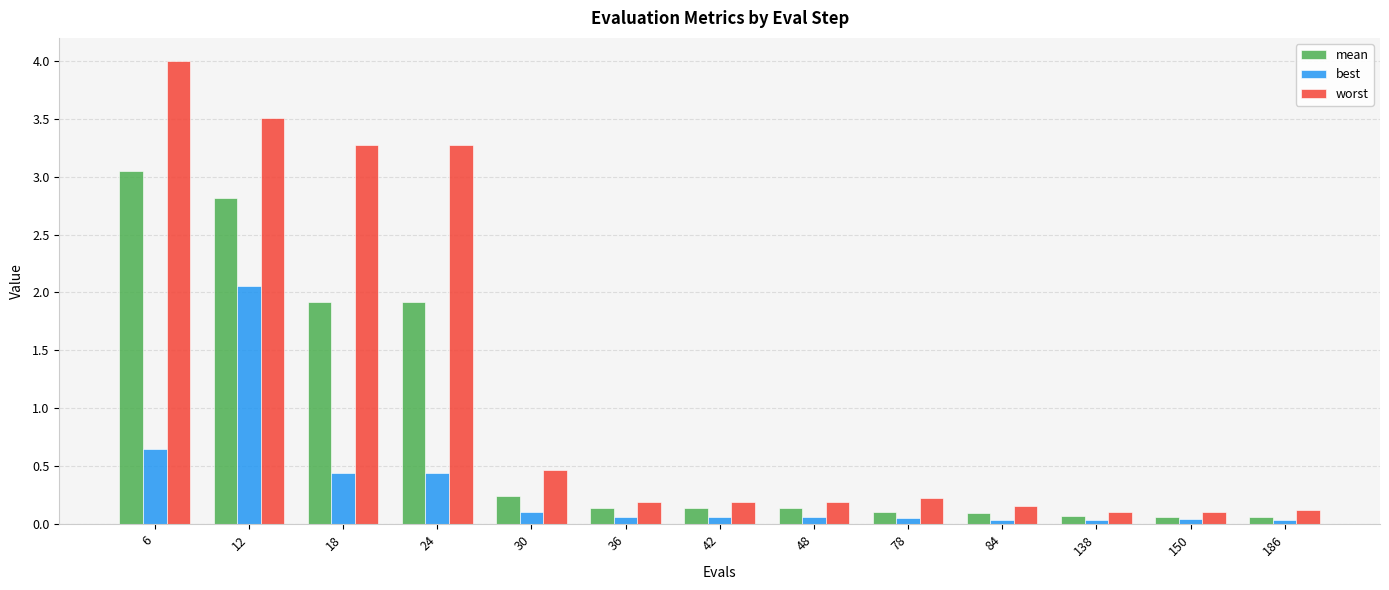

Which series has the largest range (max minus min)?

worst